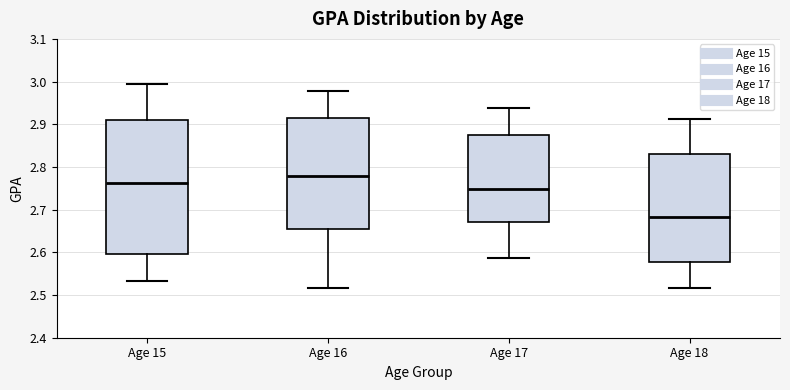

Where is the upper edge of the box for Age 16 on the y-axis? The values are not printed on the chart, so give them approximately, as read against the axis.

2.91